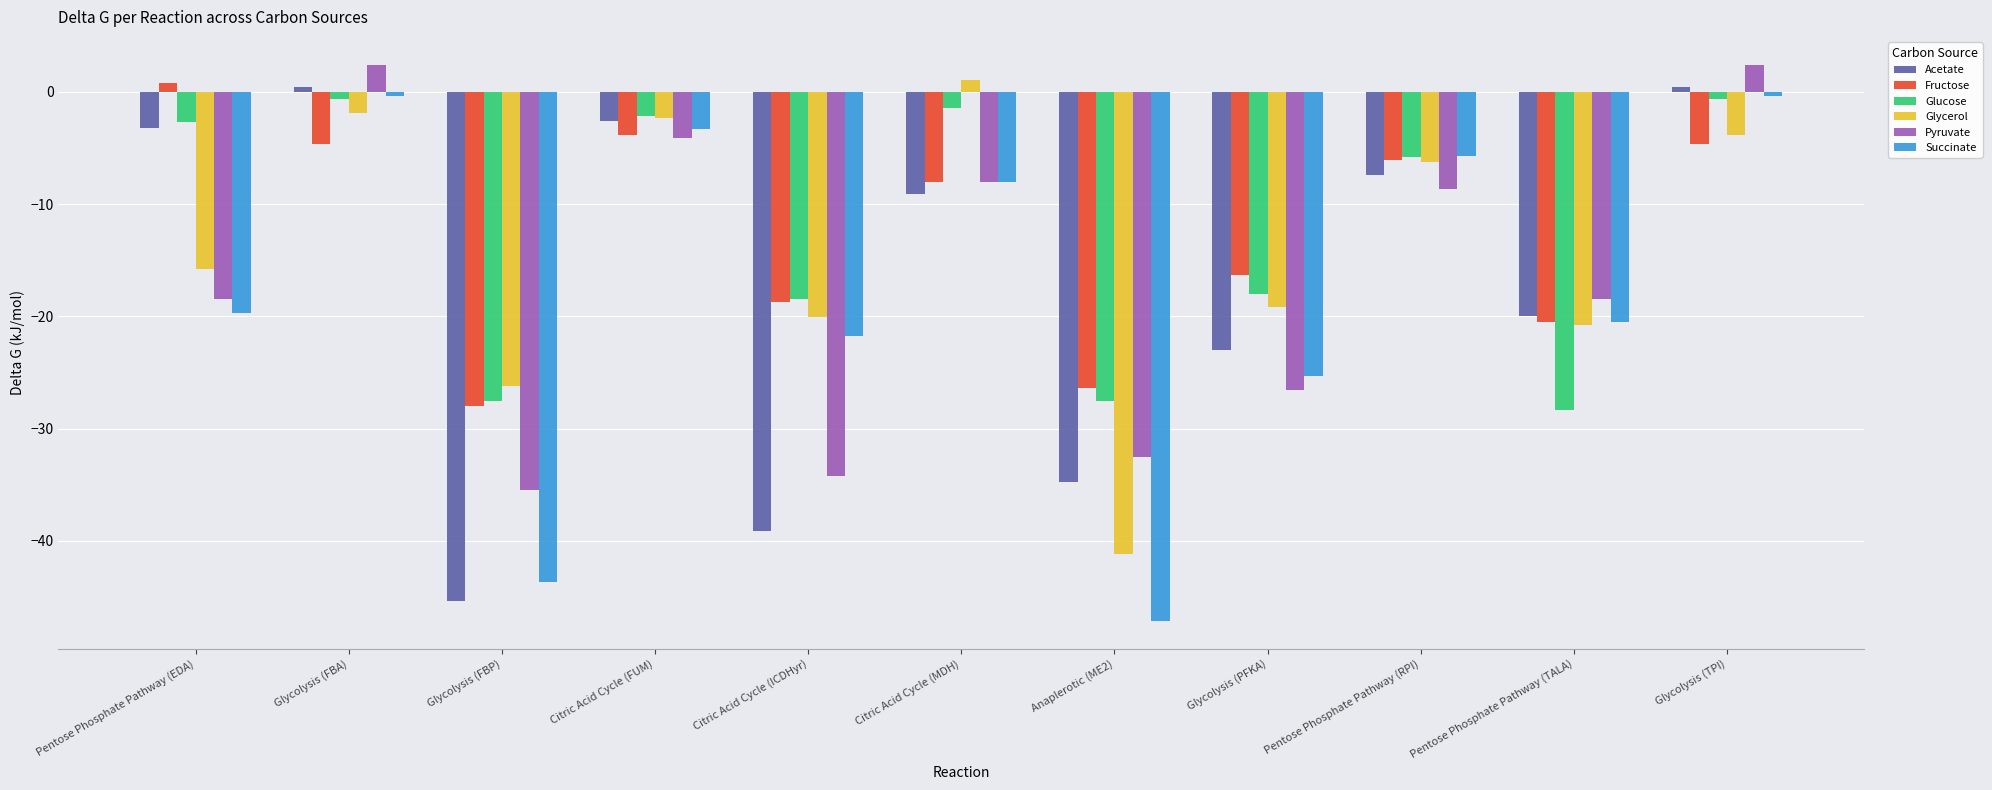

What is the total value across all series at Anaplerotic (ME2)?

-209.5